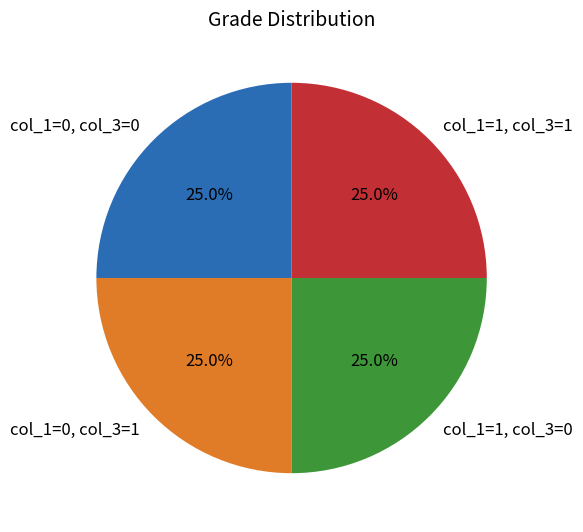

True or false: col_1=1, col_3=0 accounts for 1% of the total.

False